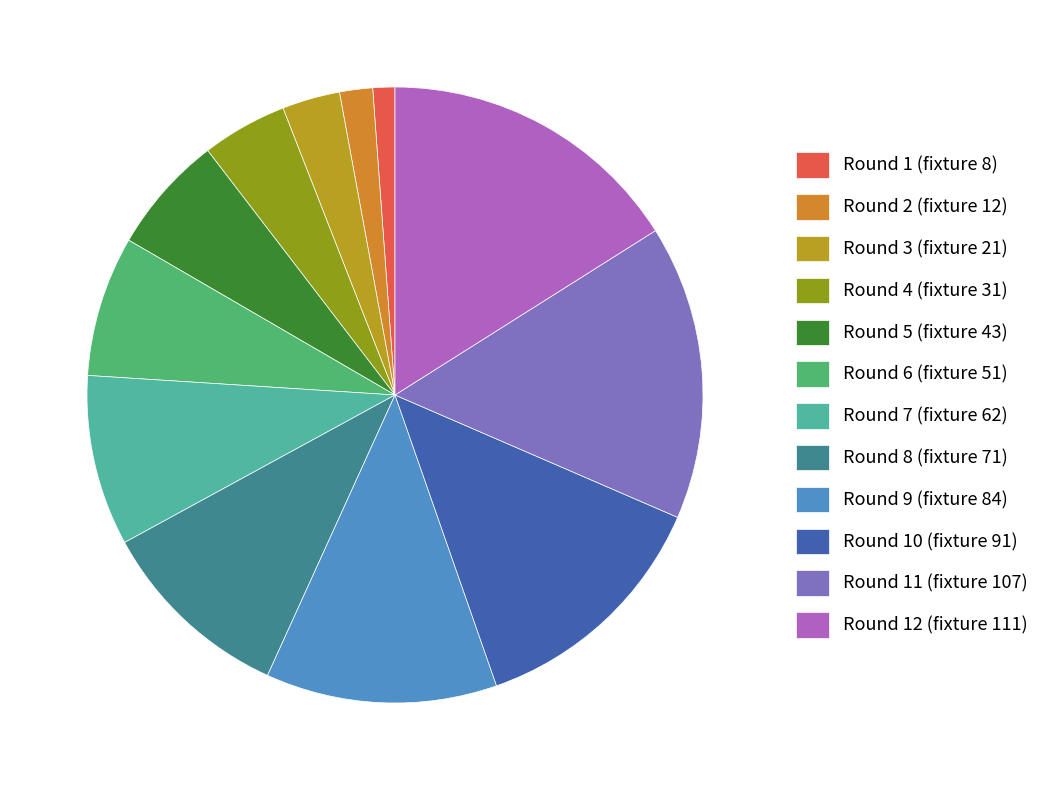

Combined, do Round 1 (fixture 8) and Round 8 (fixture 71) account for over 50%?

No